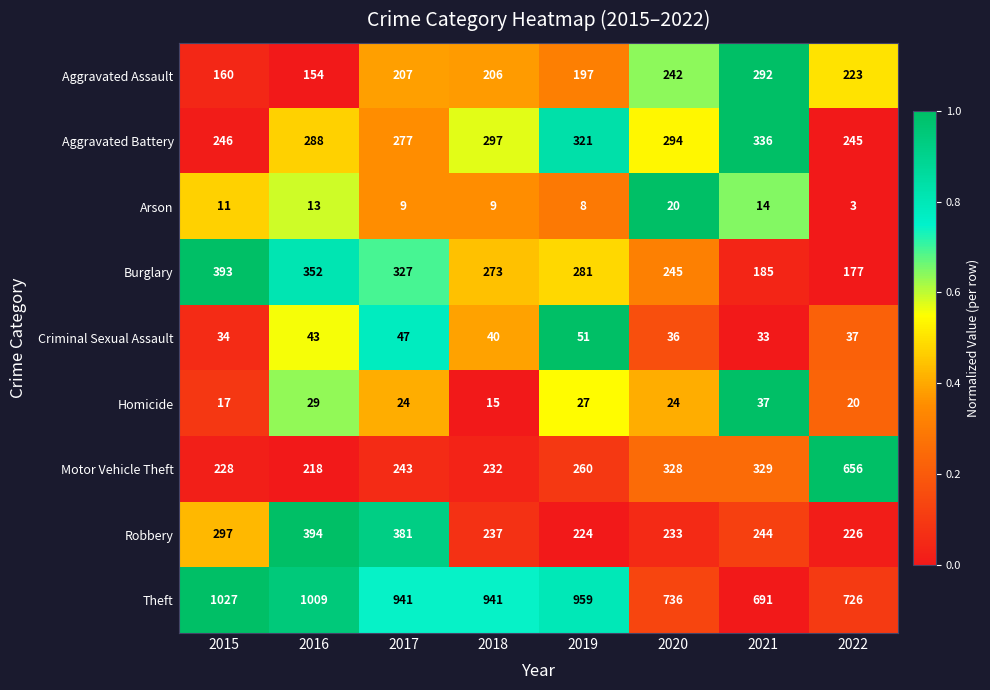

Is it true that Robbery equals 200 at 2016?

False